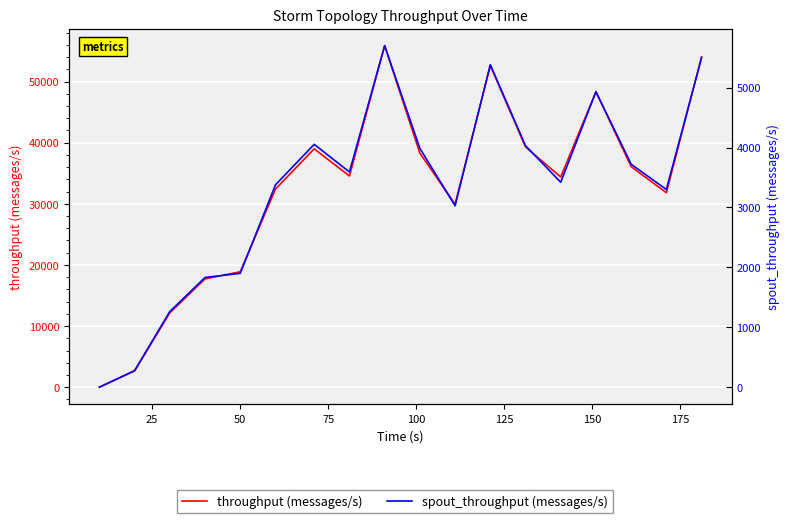

Is it true that spout_throughput (messages/s) equals 7240 at 14?

False